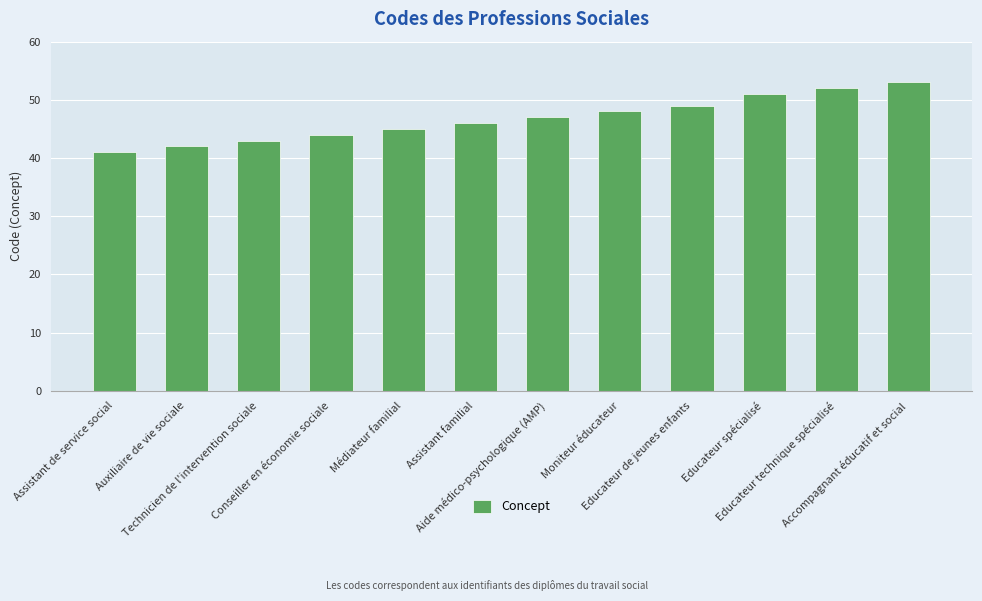

What is the difference between the second highest and minimum values?

11